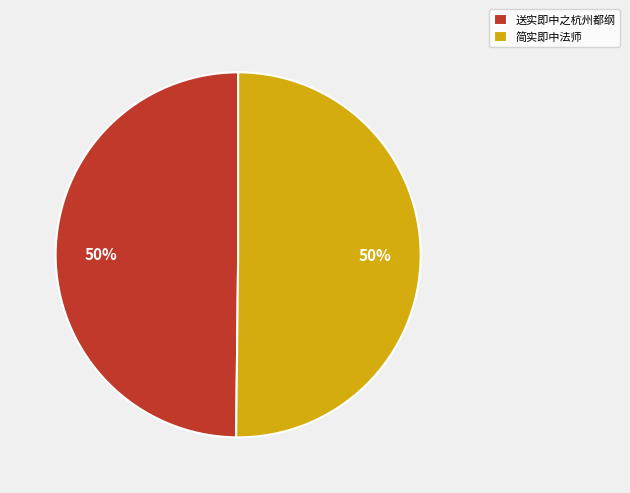

How many segments does this pie chart have?

2